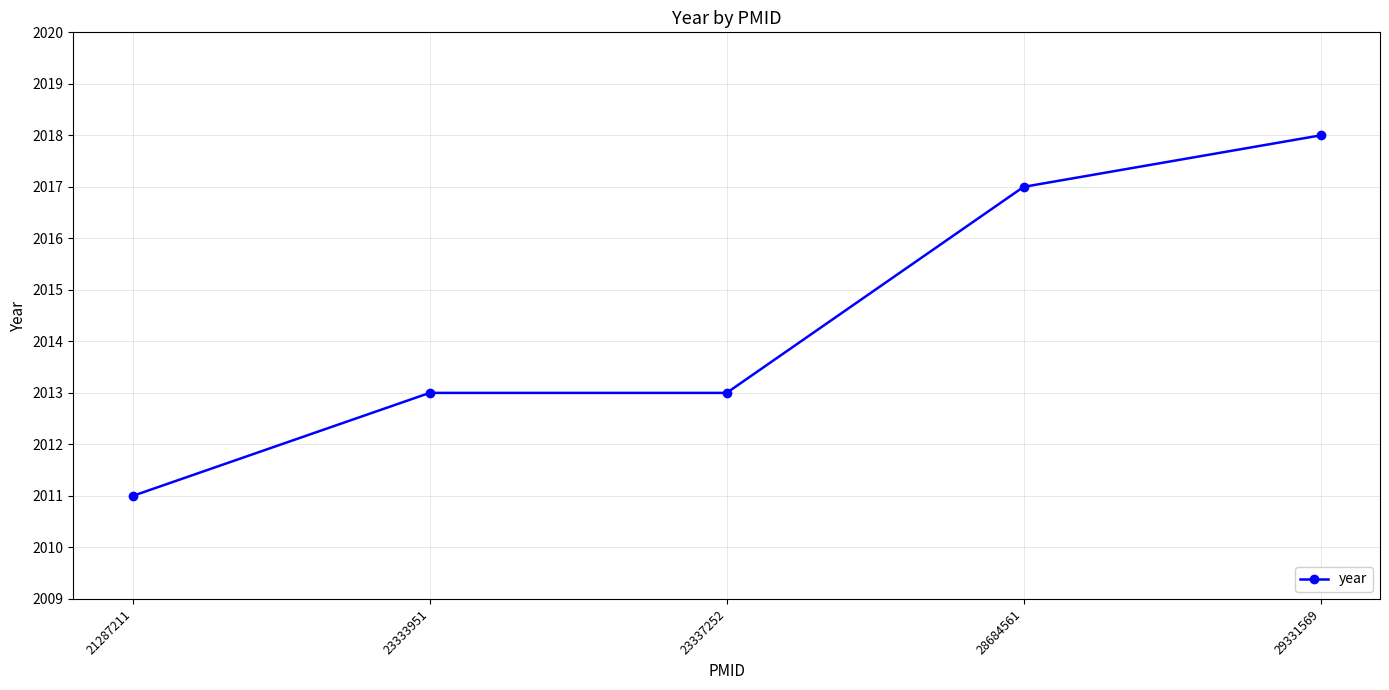

True or false: the data shows 2689 at 23337252.

False